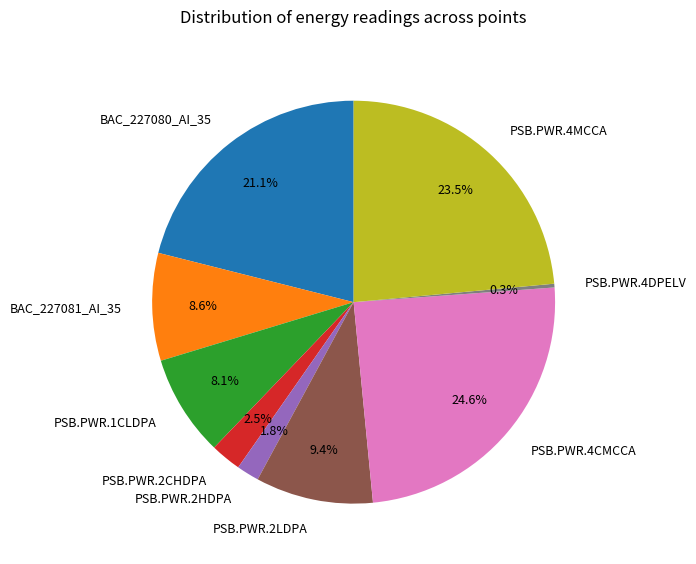

To the nearest percent, what is the difference between the BAC_227080_AI_35 and PSB.PWR.4MCCA slice percentages?

2%